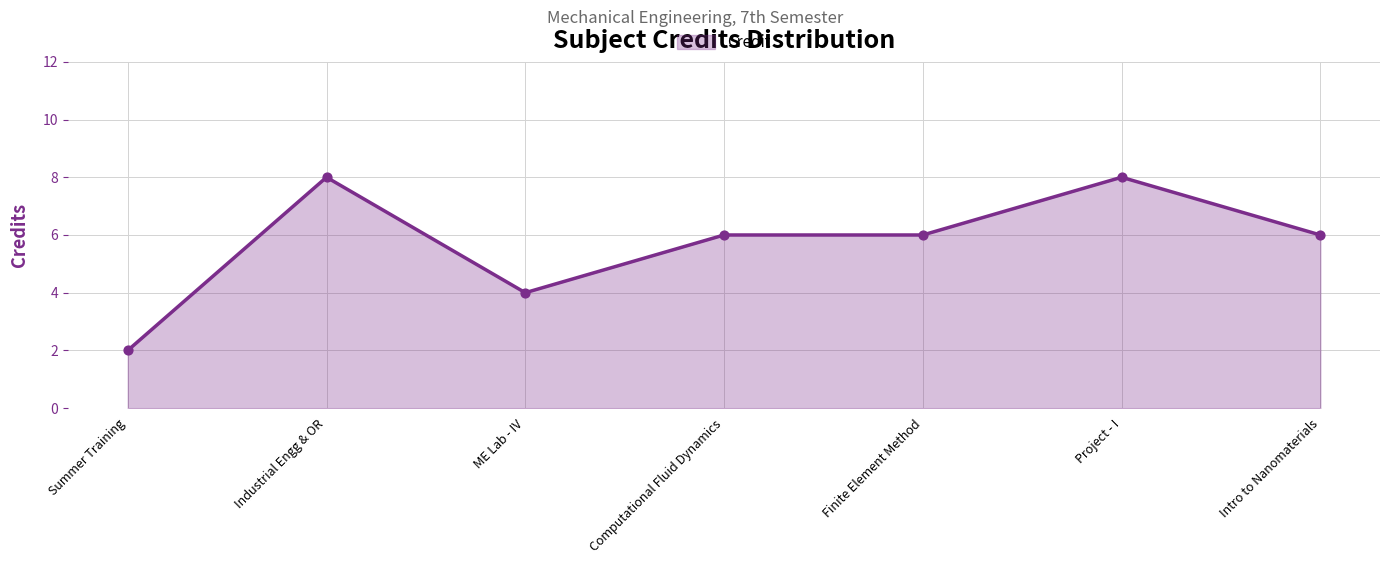

Approximately how many times larger is the value at Computational Fluid Dynamics compared to ME Lab - IV?

1.5